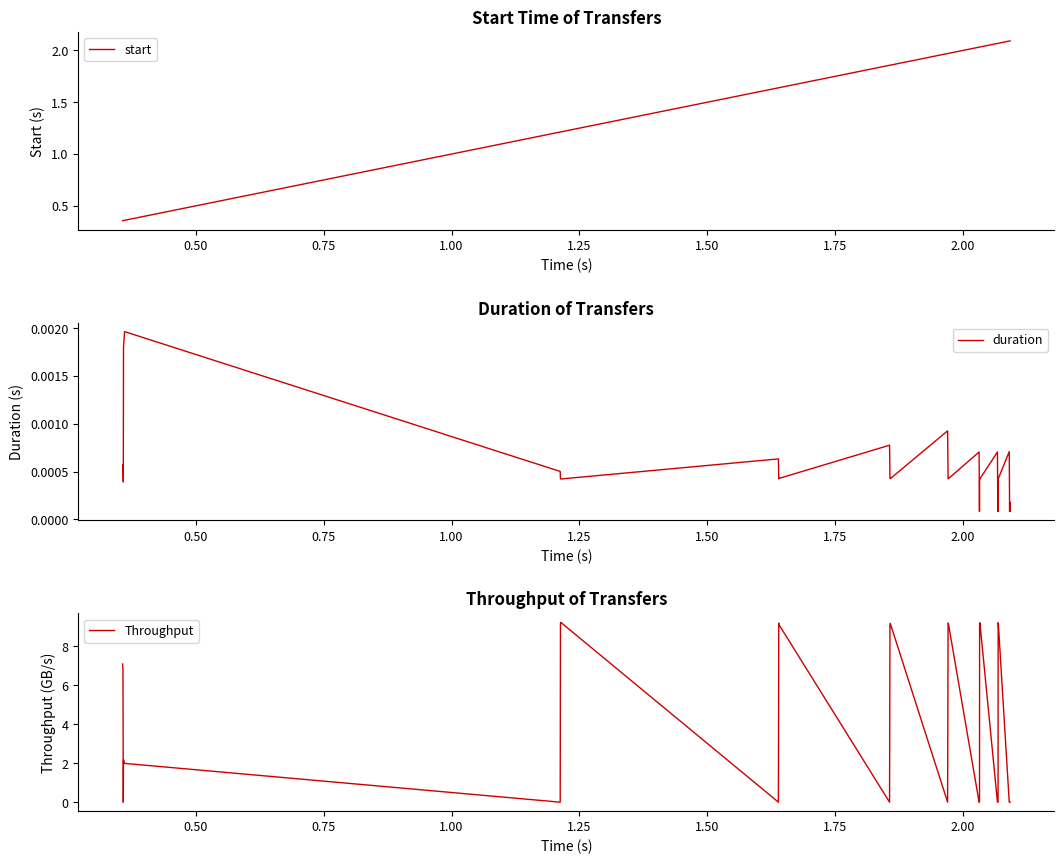

List the series in order of their peak value, highest first.

Throughput, start, duration